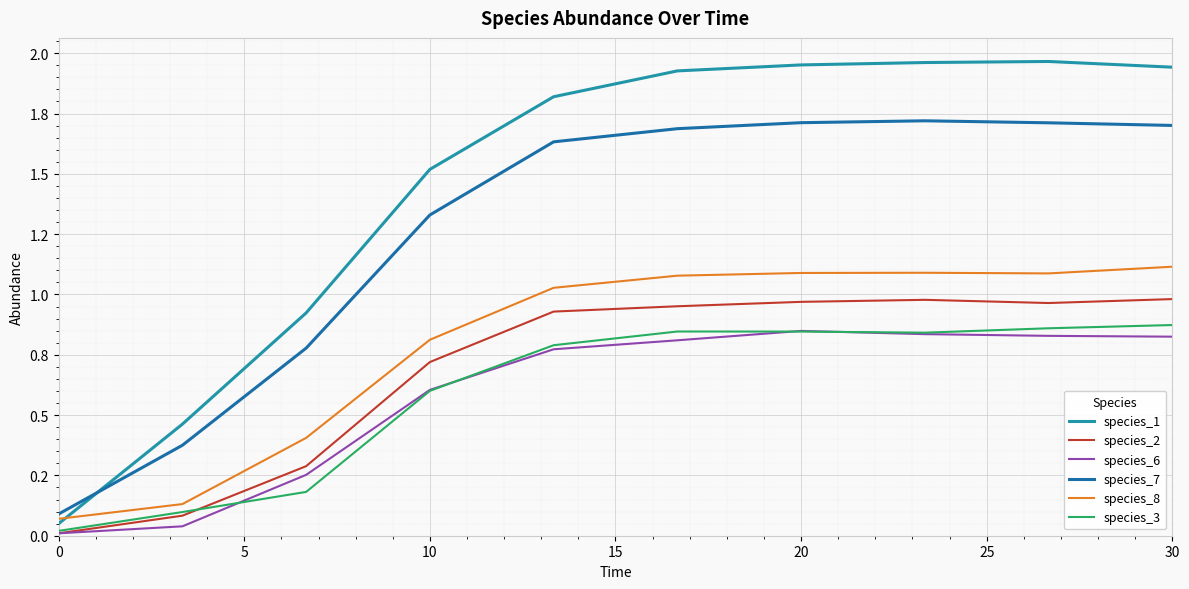

Does the chart have visible grid lines?

Yes